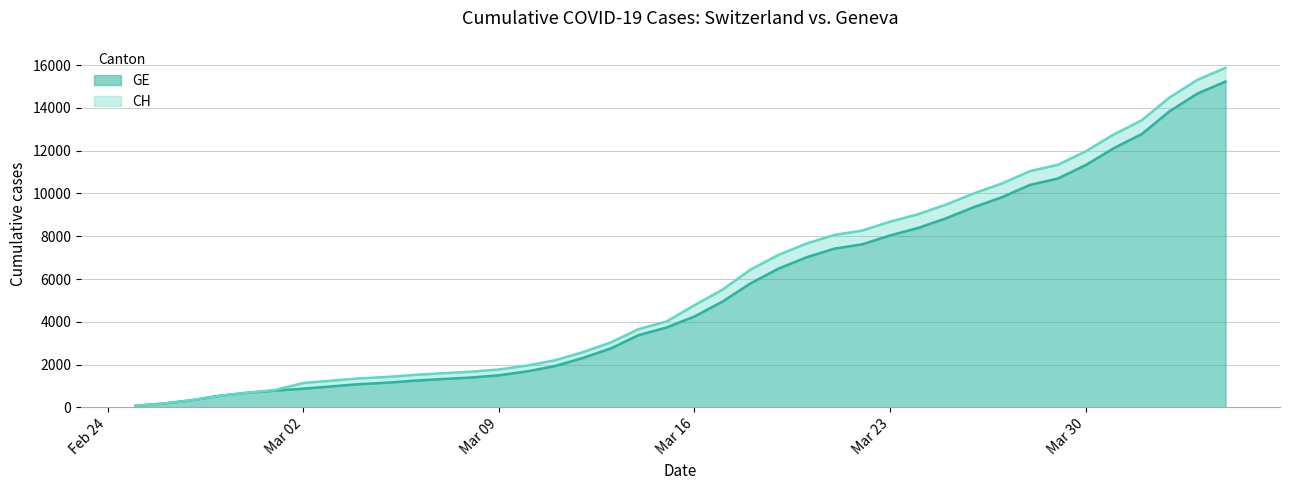

Is it true that GE equals 5899 at 2020-03-14?

False